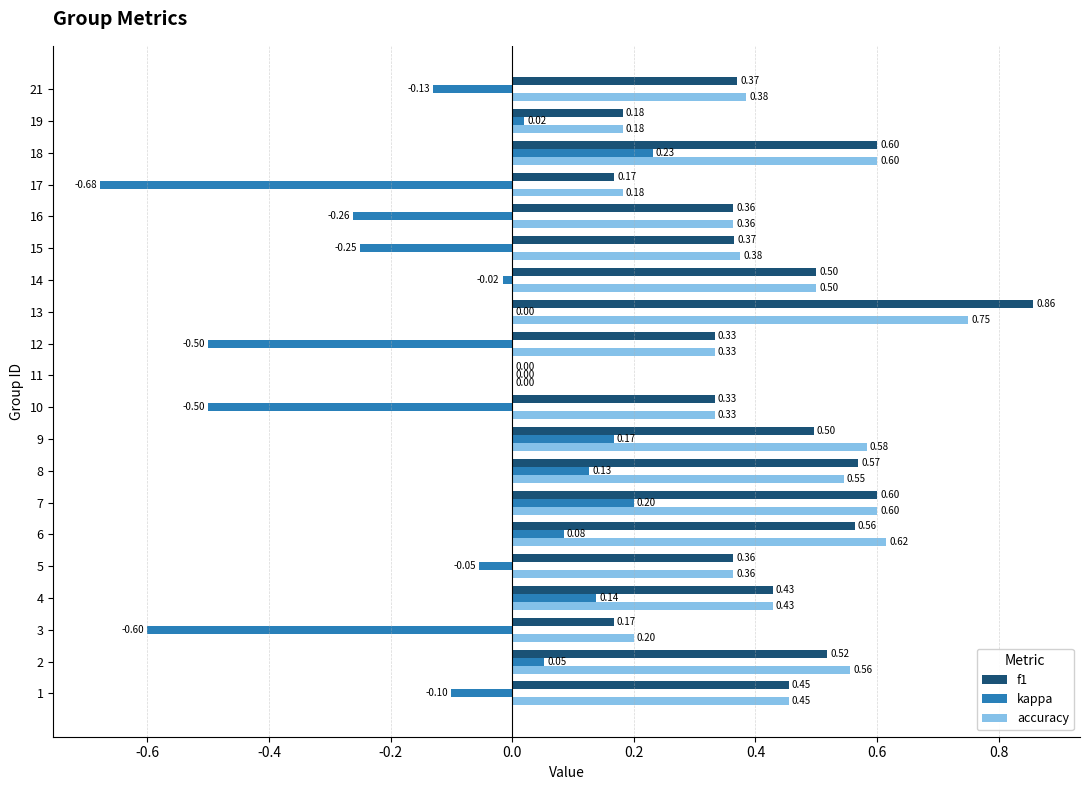

Between 5 and 17, which series saw the biggest shift?

kappa